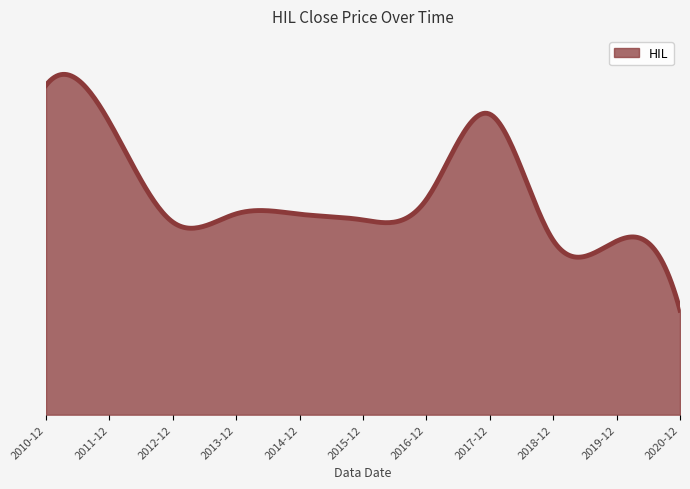

Reading left to right, extract all data points from this chart.

6.0	5.3	3.5	3.7	3.7	3.5	3.9	5.5	3.2	3.2	1.9